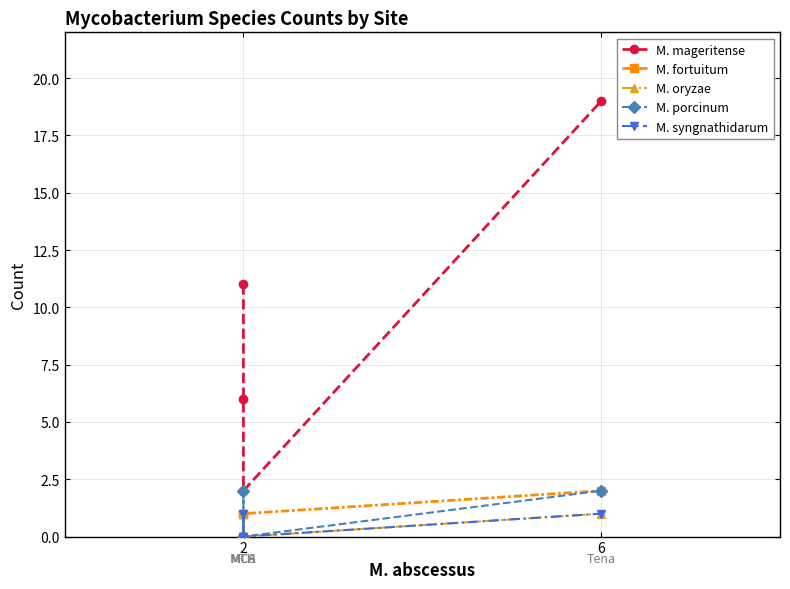

True or false: M. oryzae and M. mageritense intersect in this chart.

False